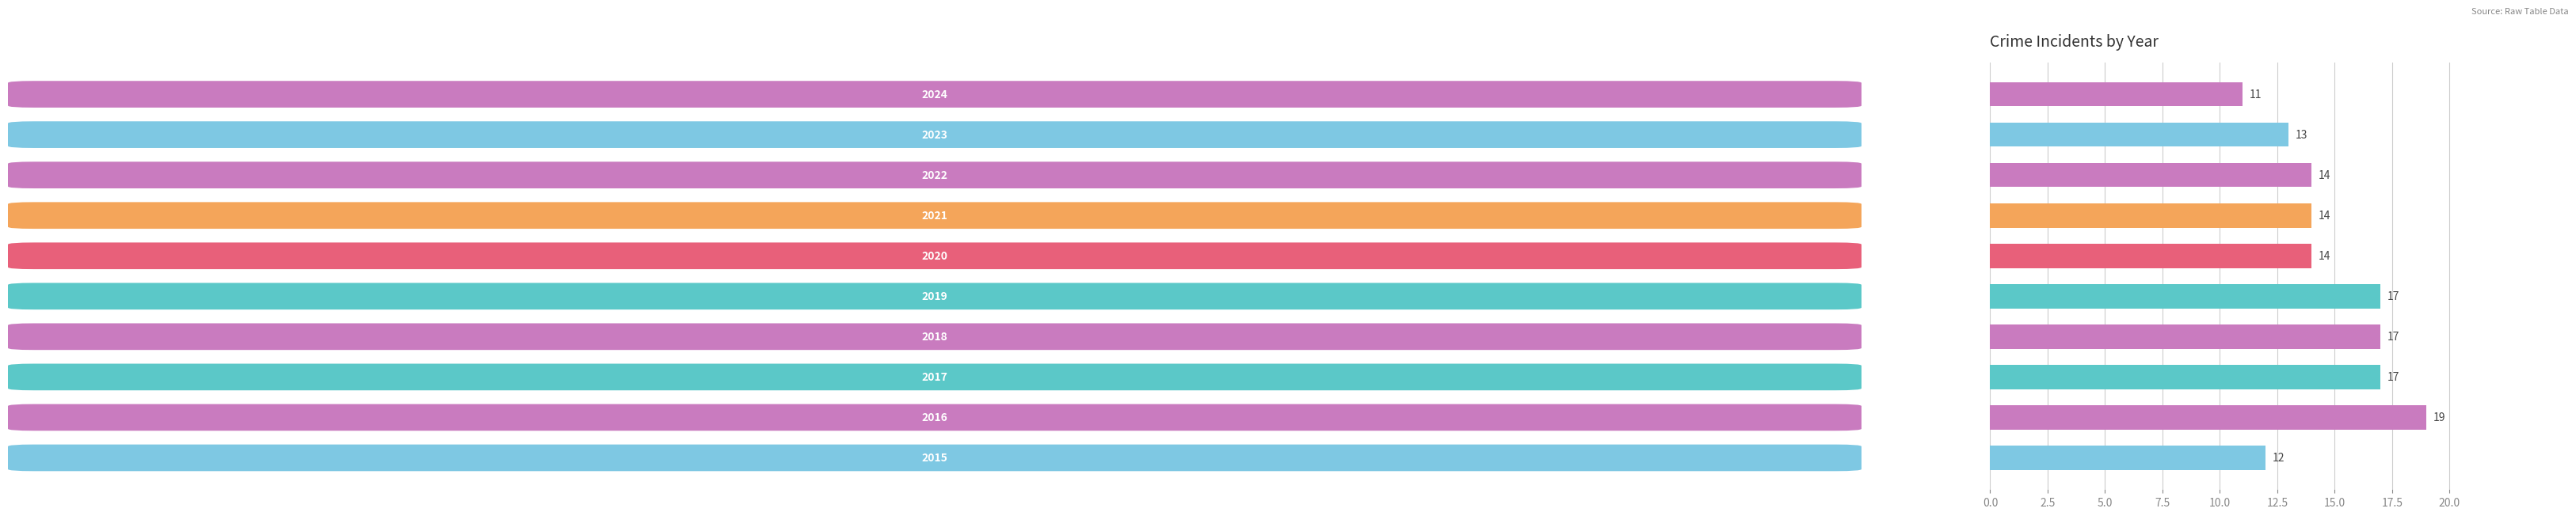

Count the values in the range 13 to 17.

7